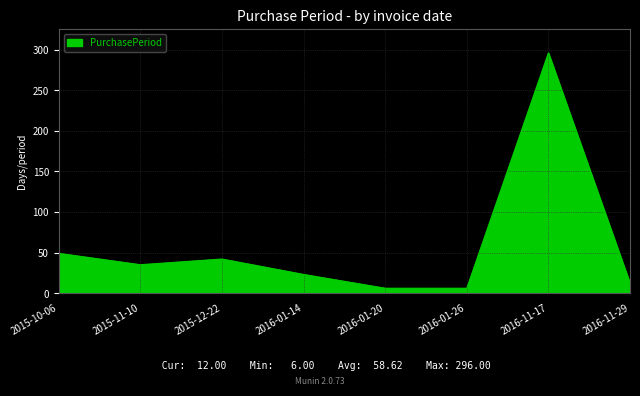

What is the sum of the values at 2015-12-22 and 2016-01-26?

48